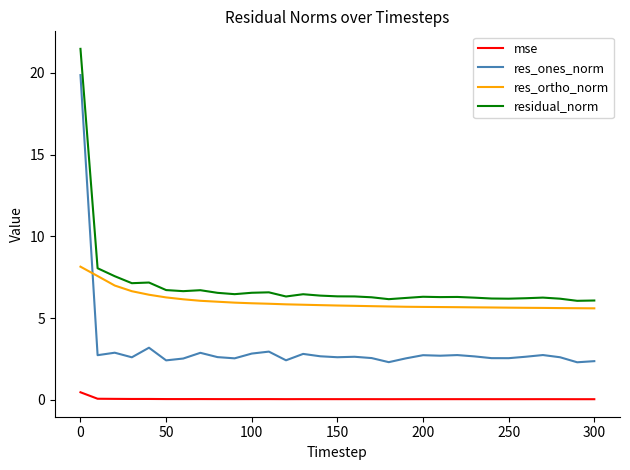

List the series in order of their peak value, lowest first.

mse, res_ortho_norm, res_ones_norm, residual_norm